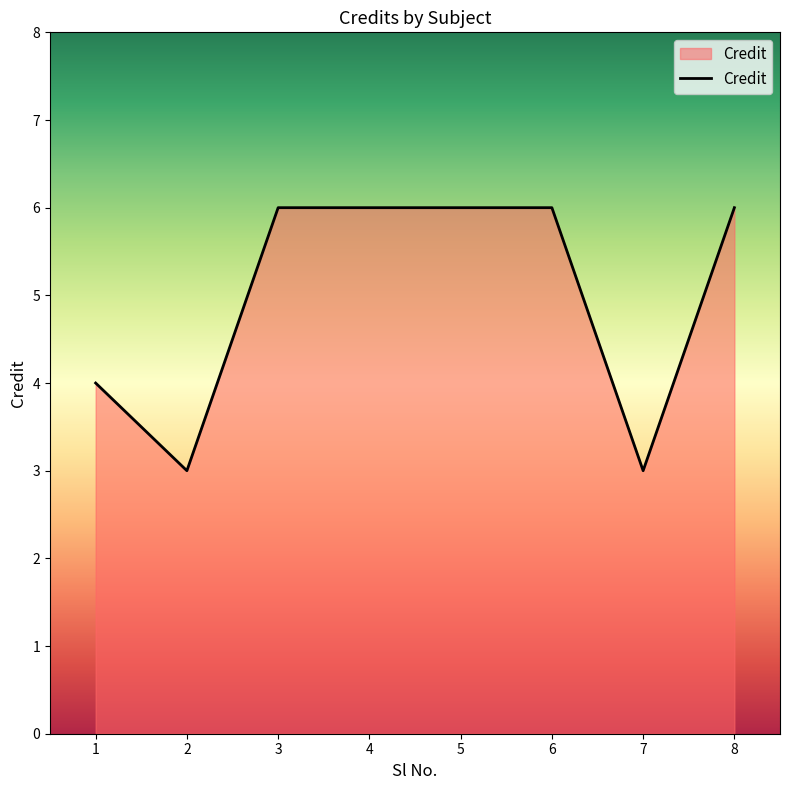

Reading right to left, list all the values displayed in this chart.

6	3	6	6	6	6	3	4